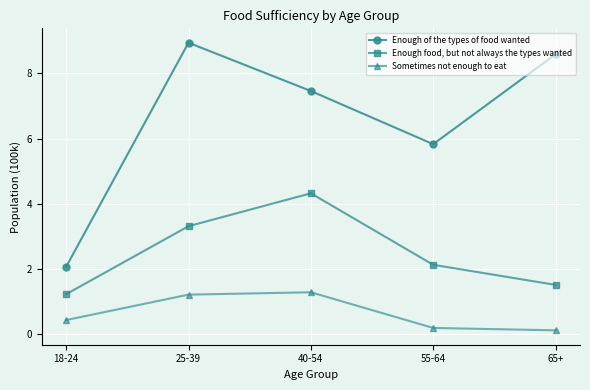

True or false: Sometimes not enough to eat and Enough food, but not always the types wanted intersect in this chart.

False